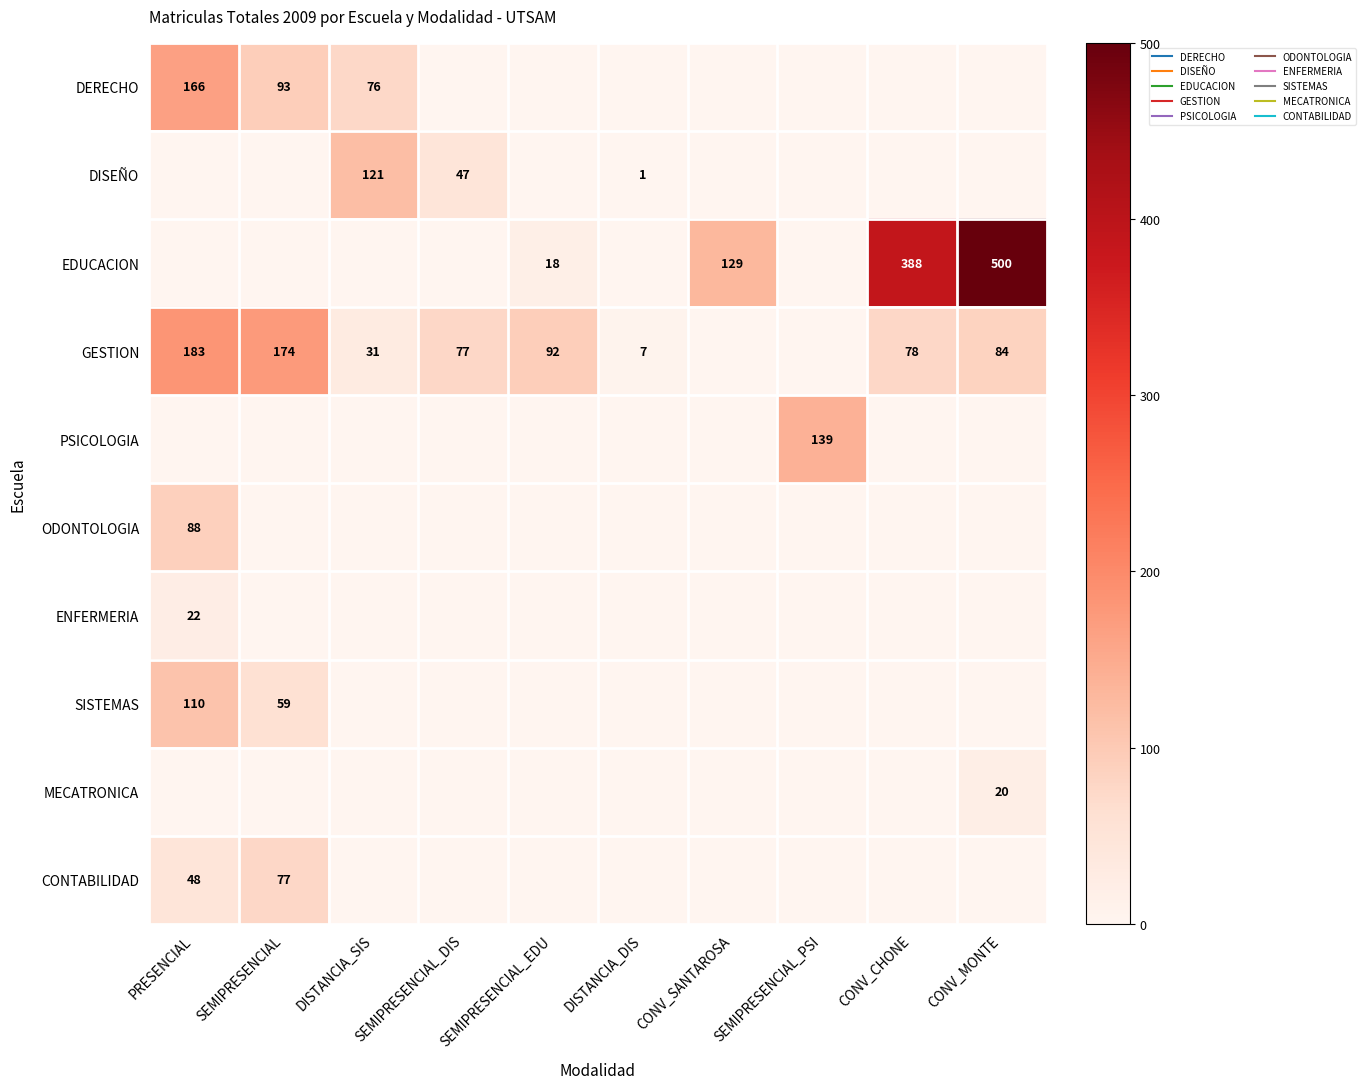

Where is GESTION nearest to the value 91?

SEMIPRESENCIAL_EDU